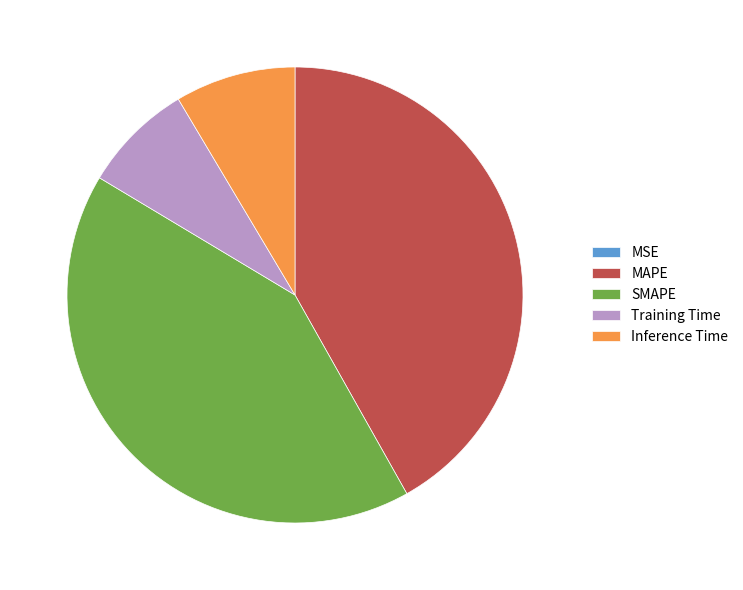

Is there a majority slice in this chart?

No